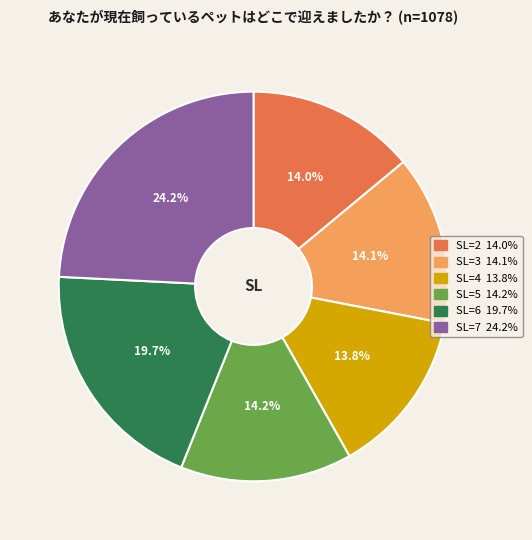

What percentage is NOT represented by SL=2?

86.0%